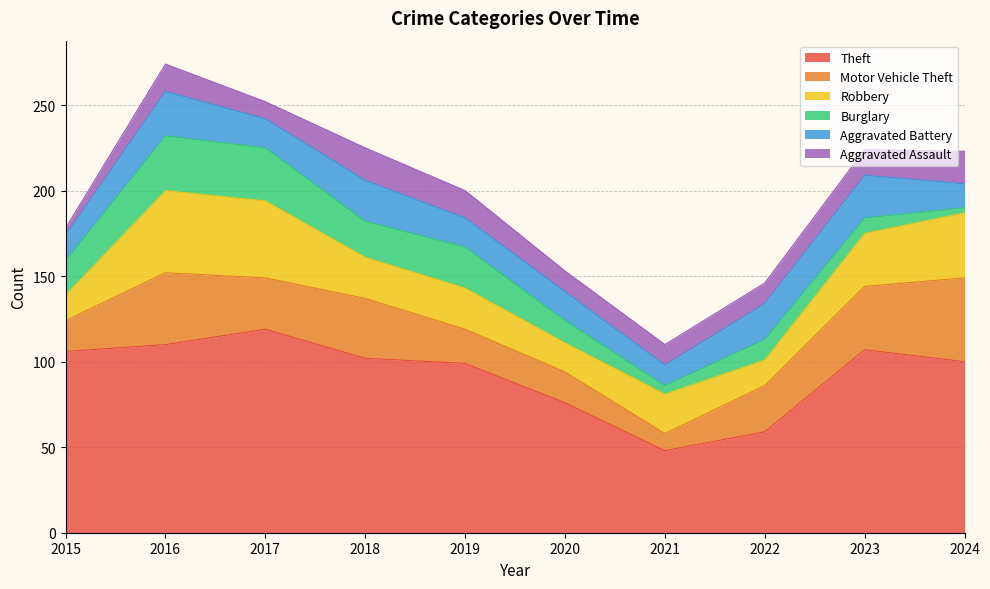

Rank the categories by Robbery value from highest to lowest.

2016, 2017, 2024, 2023, 2018, 2019, 2021, 2020, 2015, 2022